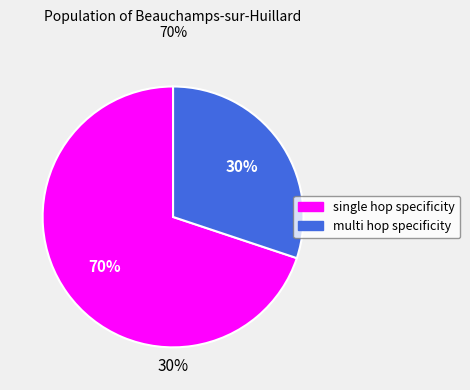

Count the number of slices in the pie.

6